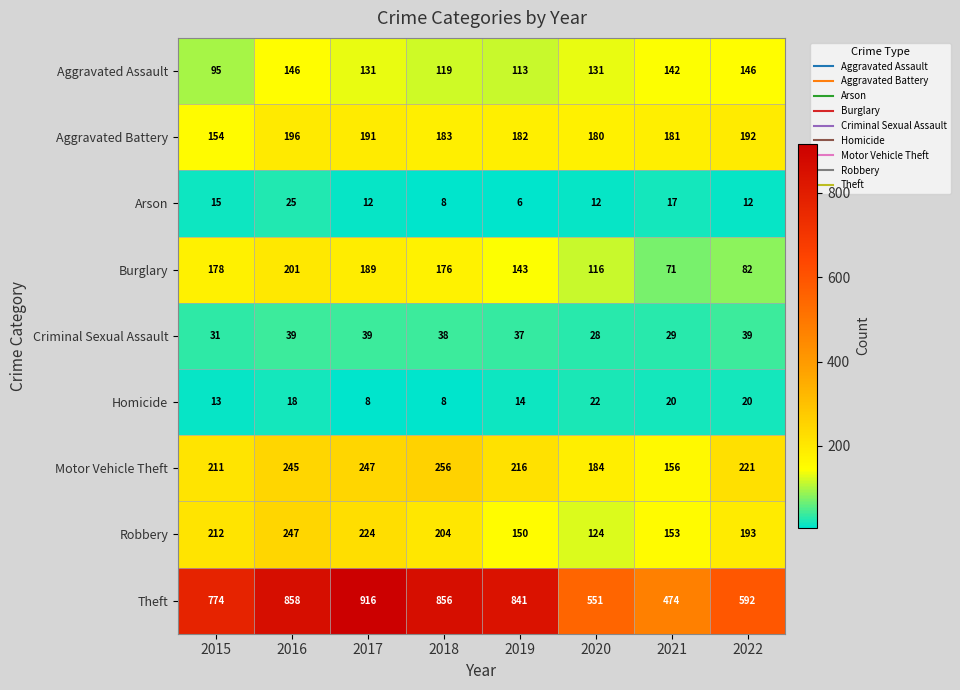

What is the total value across all series at 2015?

1683